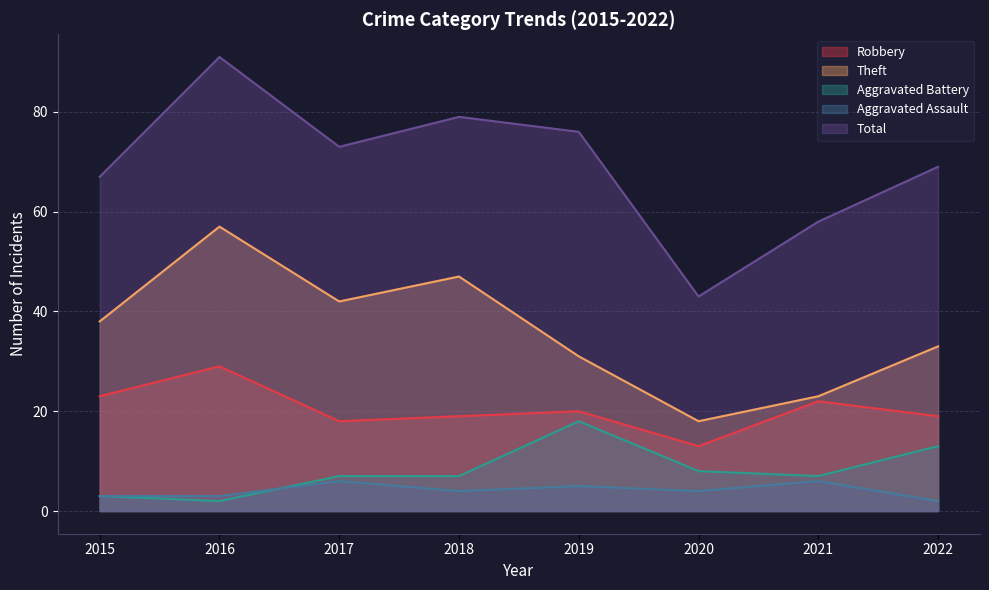

True or false: Aggravated Assault and Robbery intersect in this chart.

False